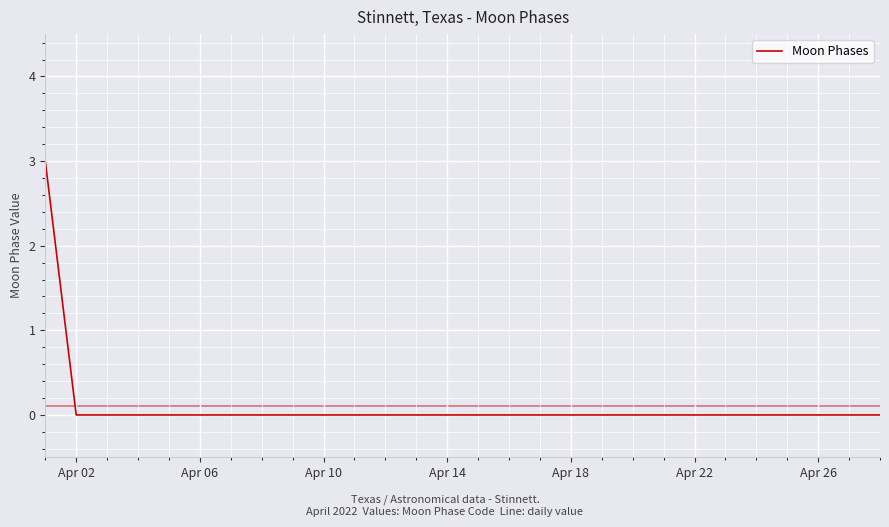

Reading left to right, transcribe all the data shown in this chart.

3	0	0	0	0	0	0	0	0	0	0	0	0	0	0	0	0	0	0	0	0	0	0	0	0	0	0	0